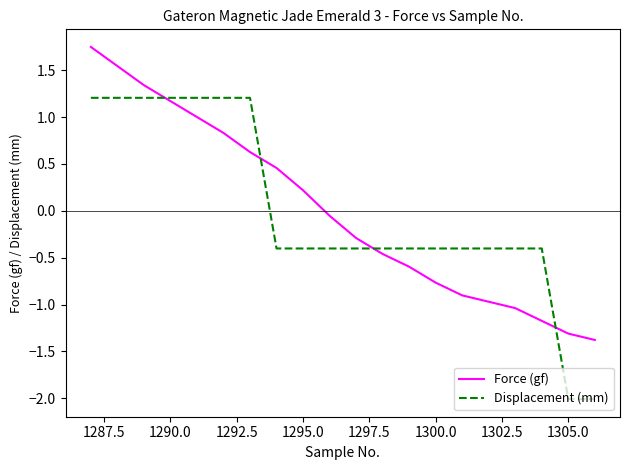

What is the minimum value for Displacement (mm)?

-2.0